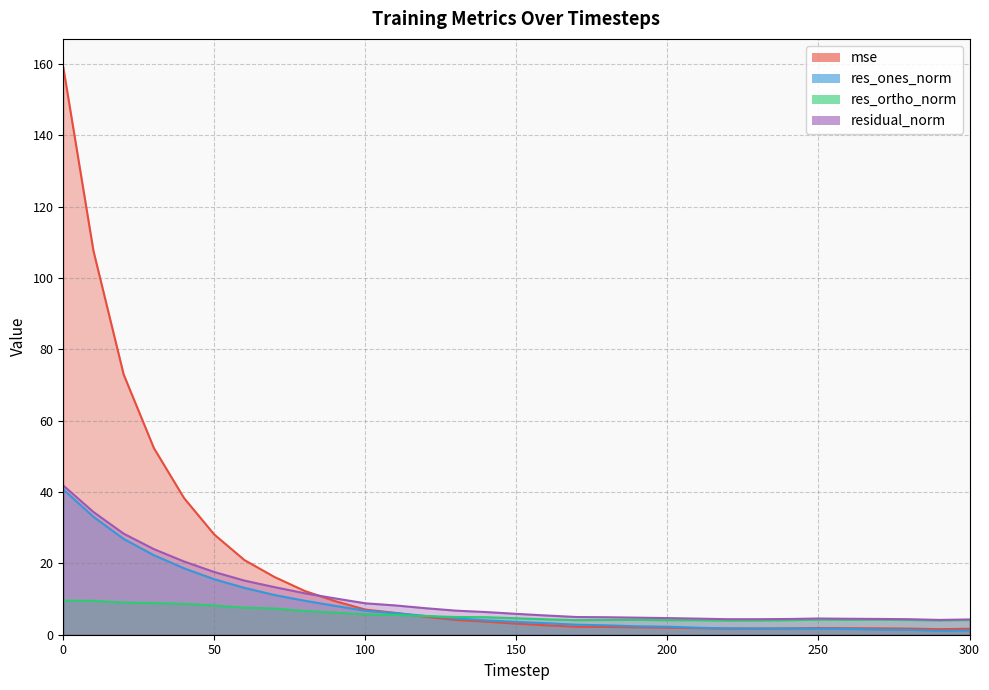

List the labels in order of res_ones_norm value, smallest first.

290, 300, 280, 270, 260, 250, 240, 230, 220, 210, 200, 190, 180, 170, 160, 150, 140, 130, 120, 110, 100, 90, 80, 70, 60, 50, 40, 30, 20, 10, 0